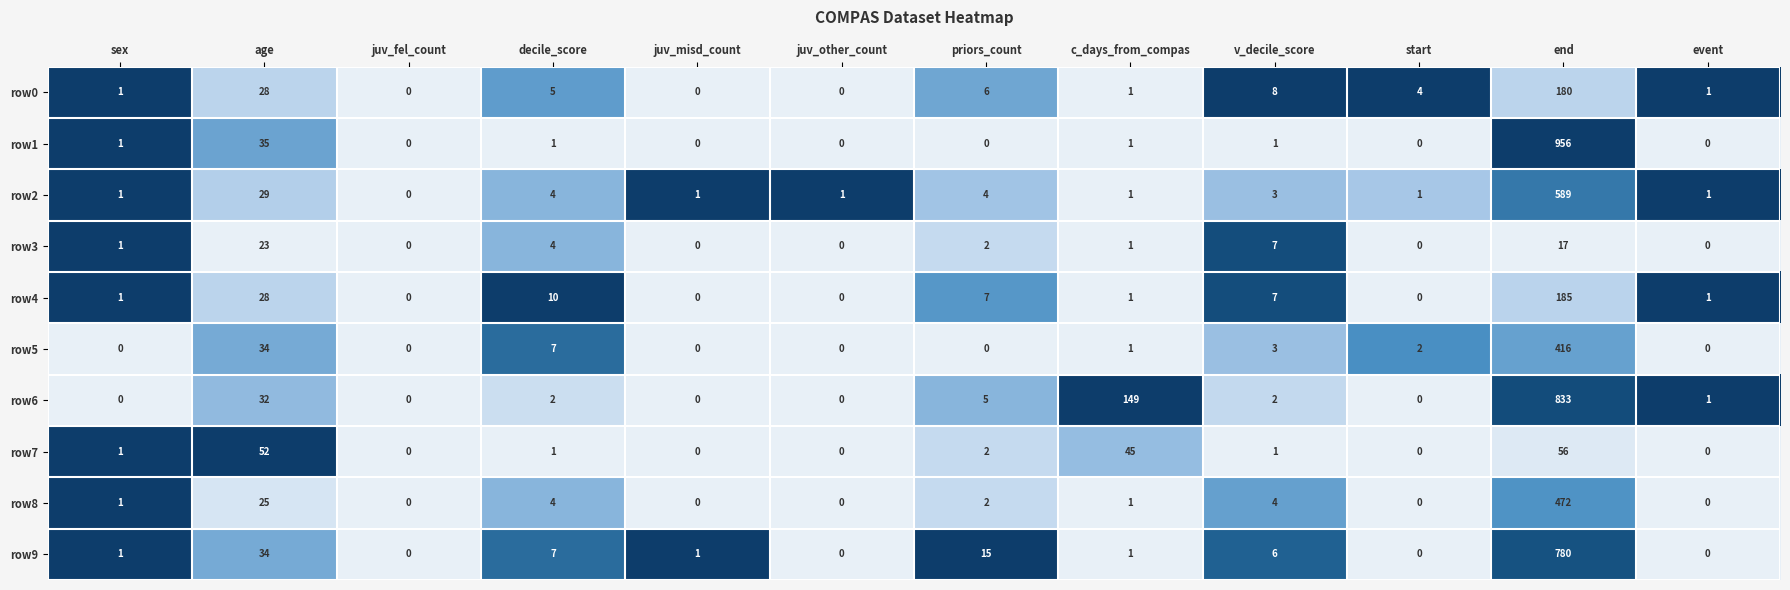

Count the number of categories in the chart.

12